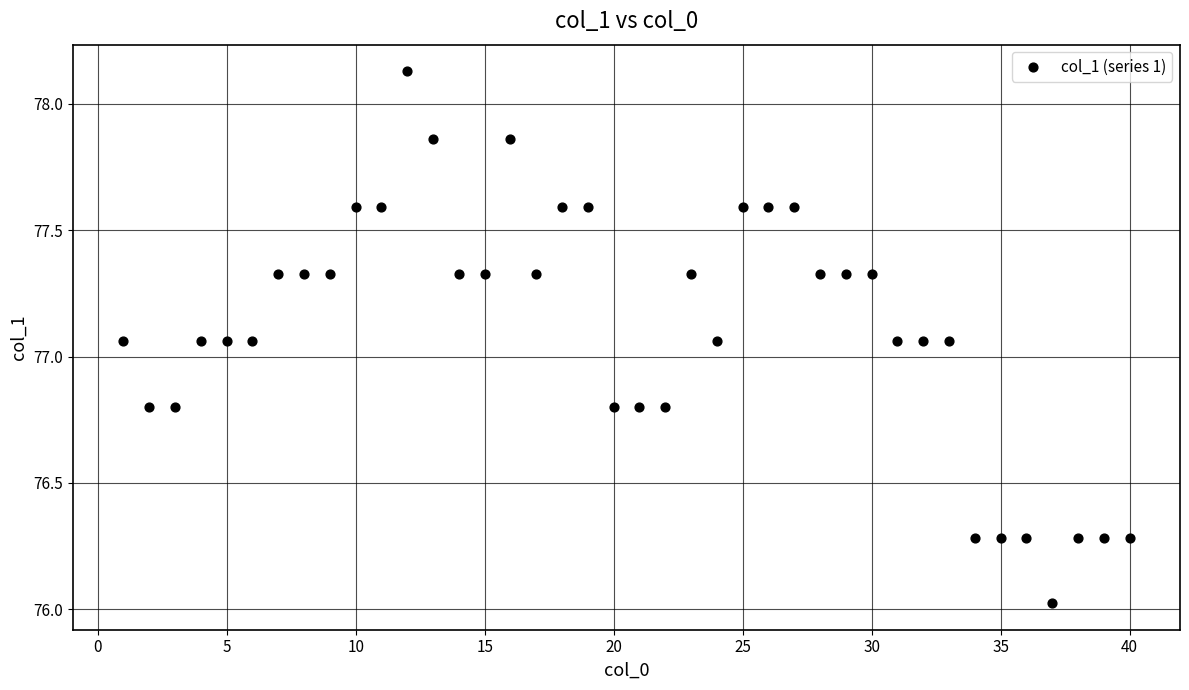

What is the range of X values (max minus min)?

39.0